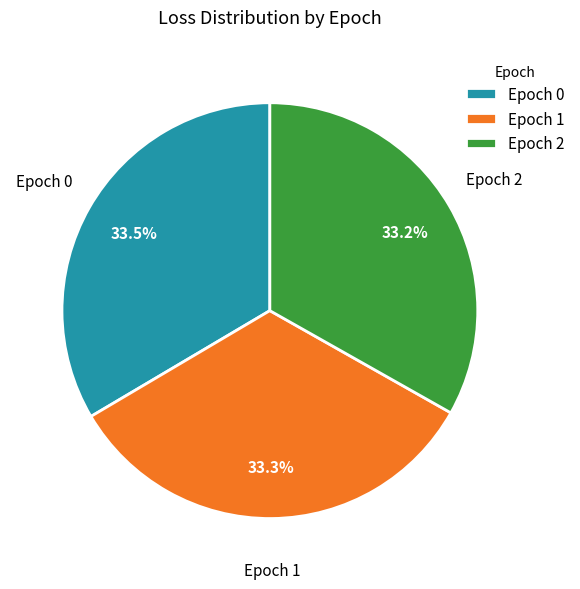

What is the total percentage of Epoch 1 and Epoch 0?

66.8%